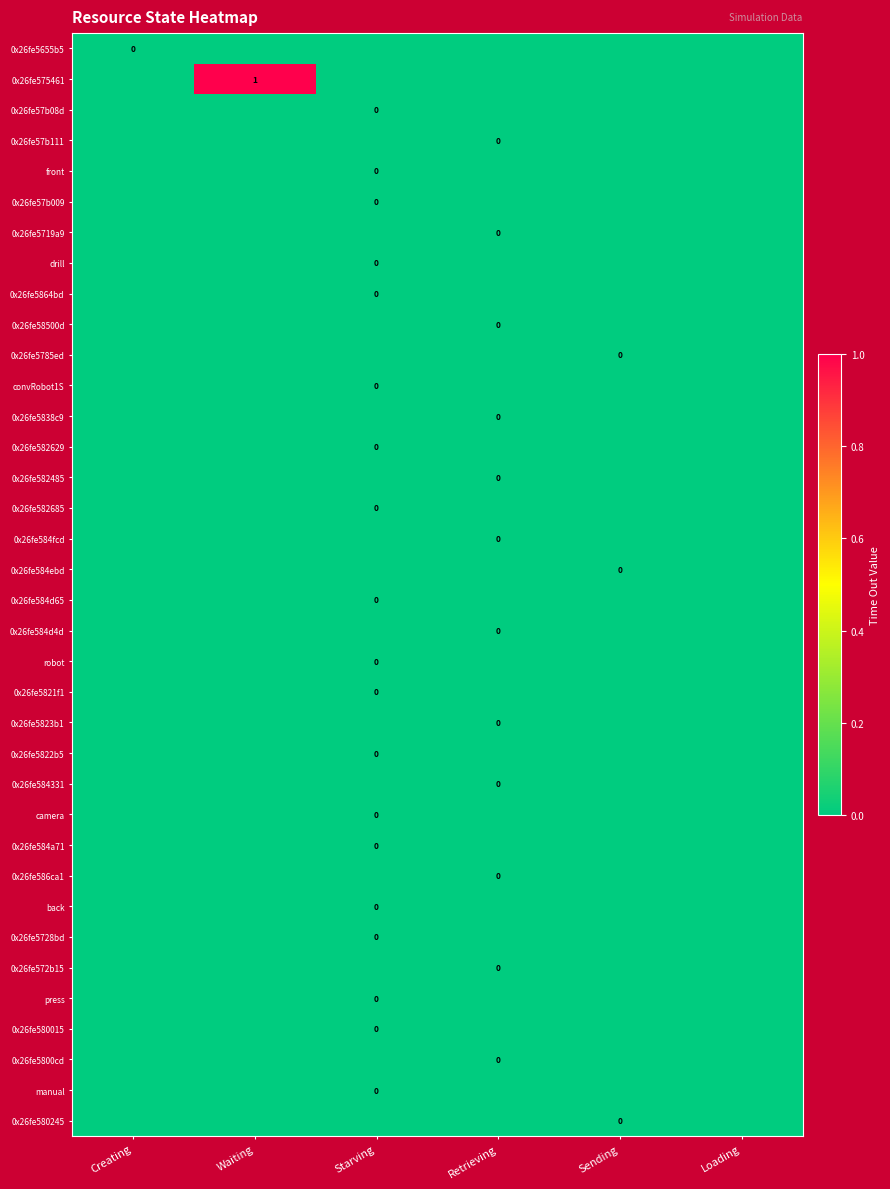

What is the spread (max minus min) of values at Waiting?

1